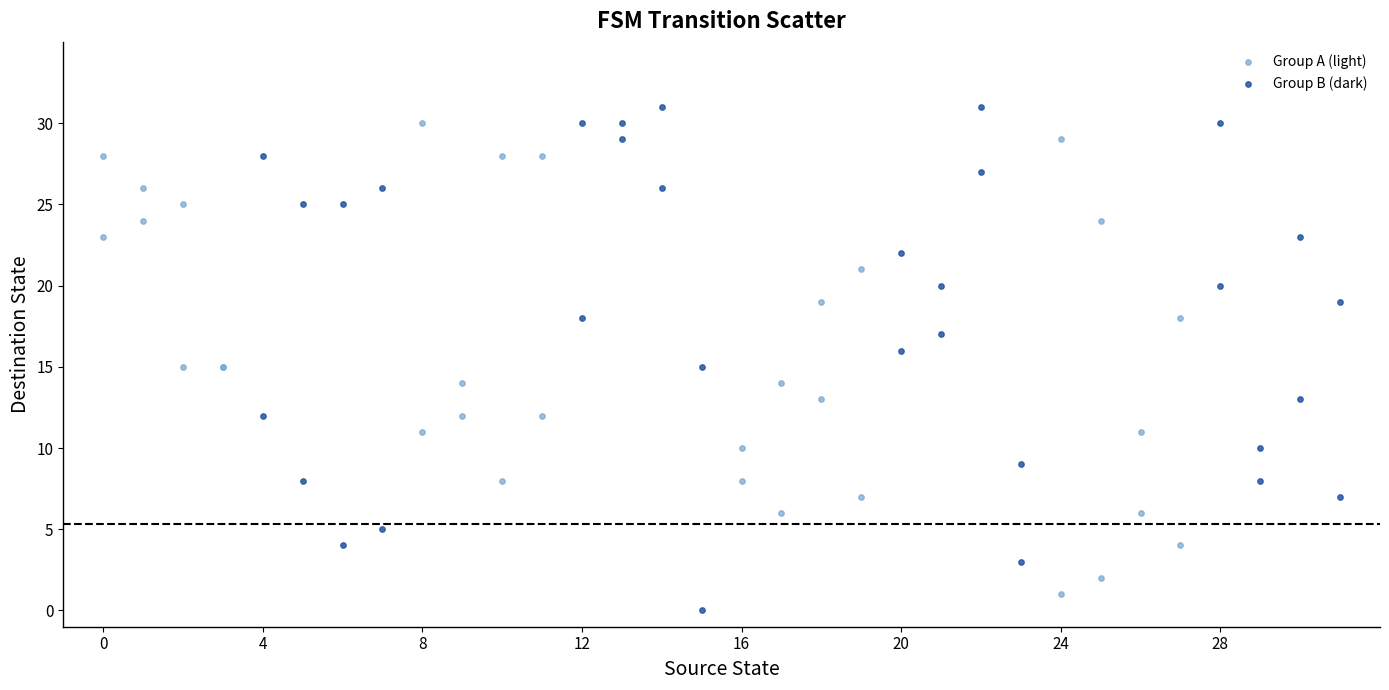

What are all the series names shown in the legend?

Group A (light), Group B (dark)